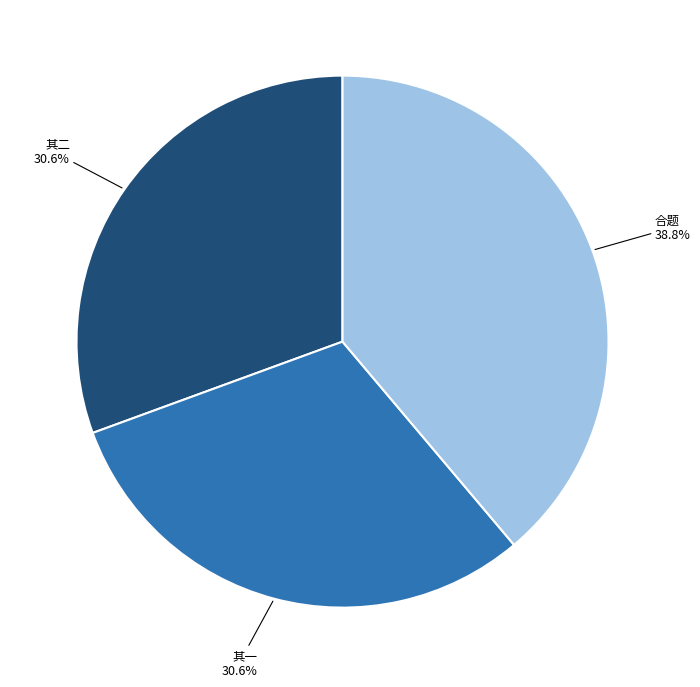

Approximately how many times larger is the value at 其一 compared to 其二?

1.0